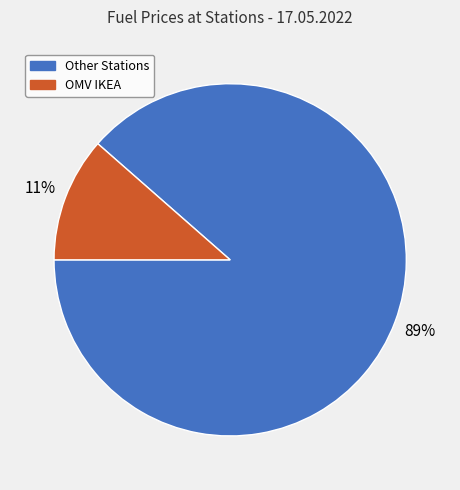

How many slices are in this pie chart?

2